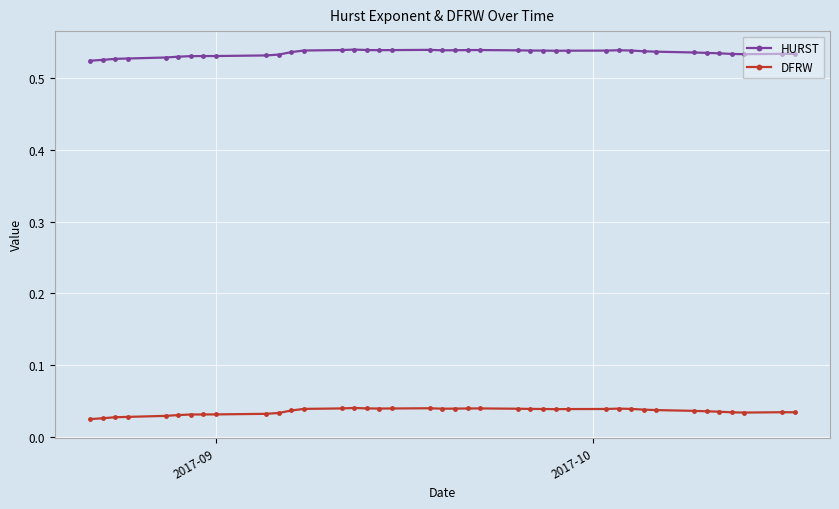

How many distinct data groups are displayed?

2